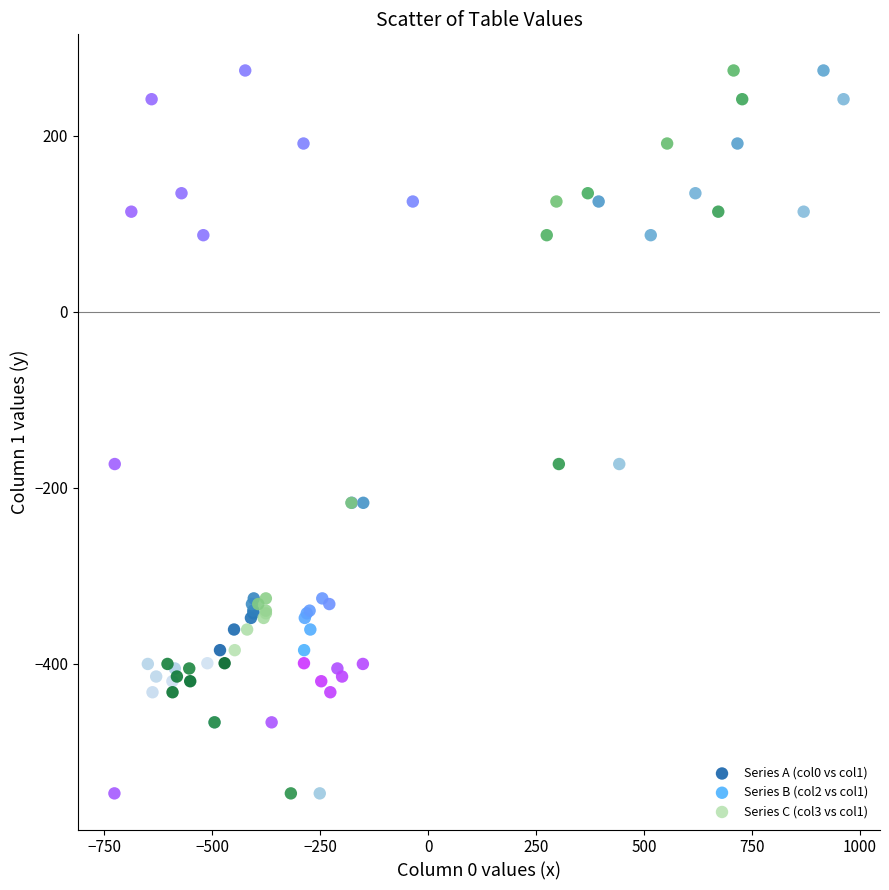

What are all the series names shown in the legend?

Series A (col0 vs col1), Series B (col2 vs col1), Series C (col3 vs col1)